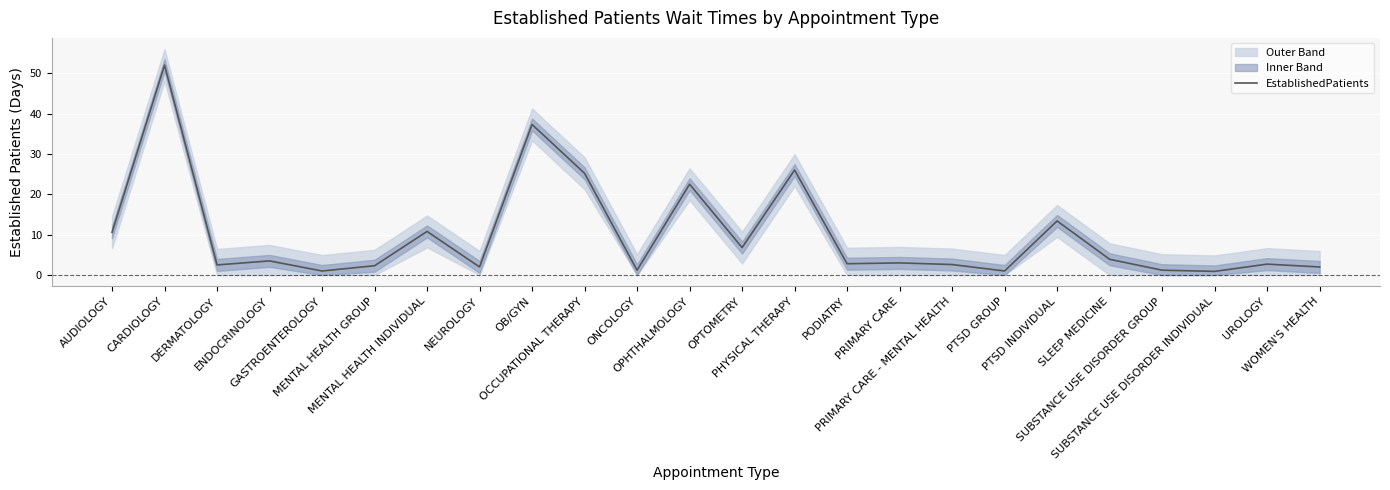

Reading right to left, what are all the values shown in this chart?

2.0	2.7	0.9	1.2	3.9	13.4	1.0	2.6	3.0	2.8	26.0	6.8	22.5	1.2	25.2	37.3	2.0	10.8	2.3	1.0	3.5	2.5	52.0	10.6